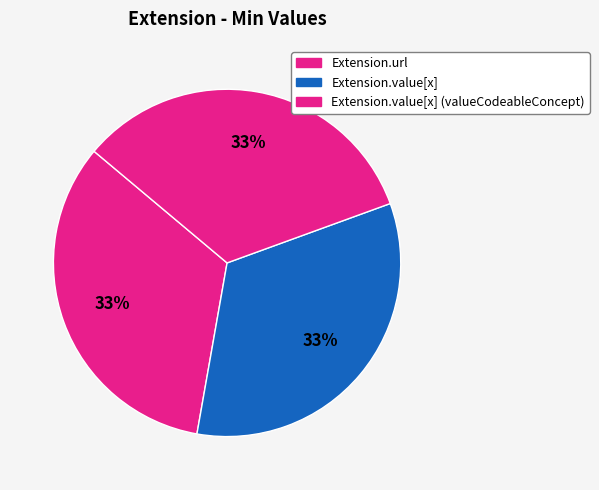

Does any single category account for the majority?

No